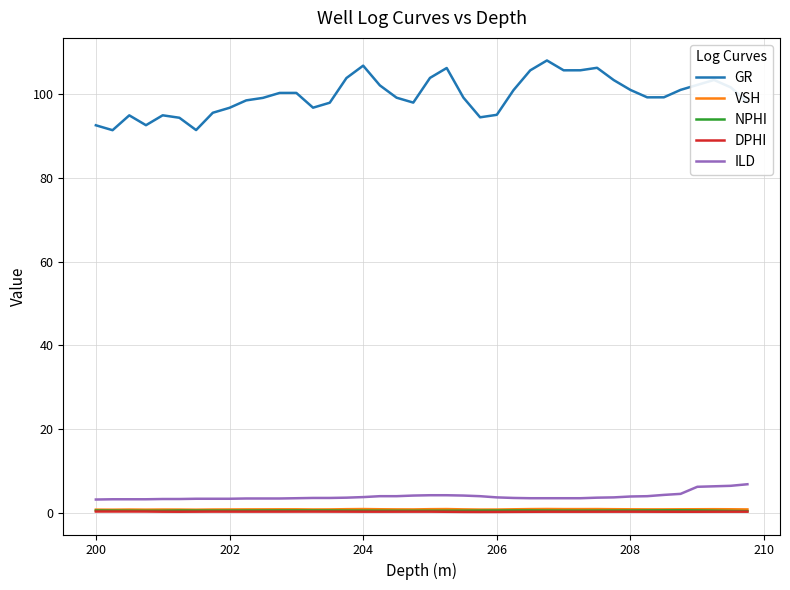

How many distinct data groups are displayed?

5